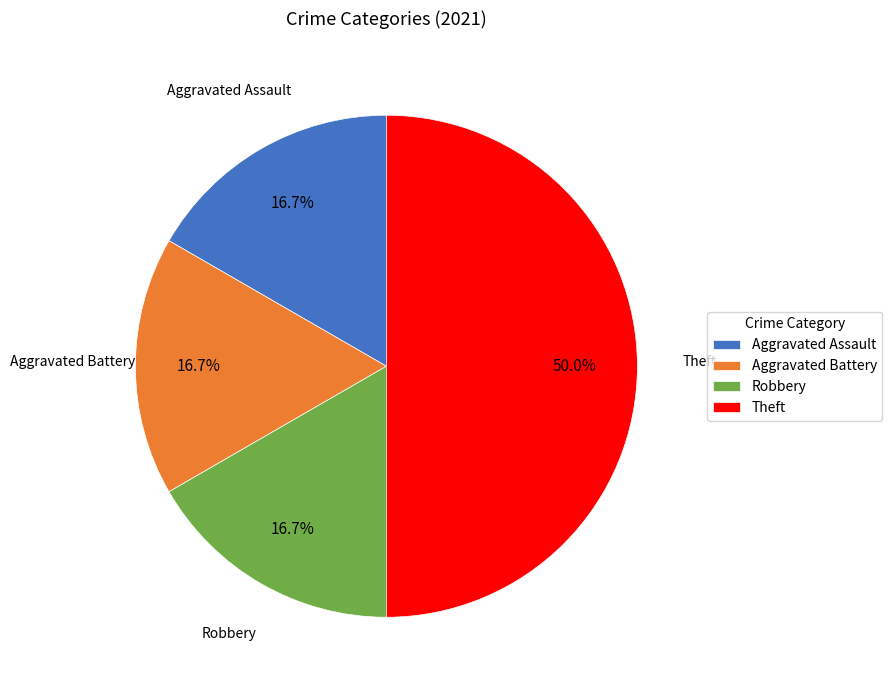

Which slice is the largest?

Theft